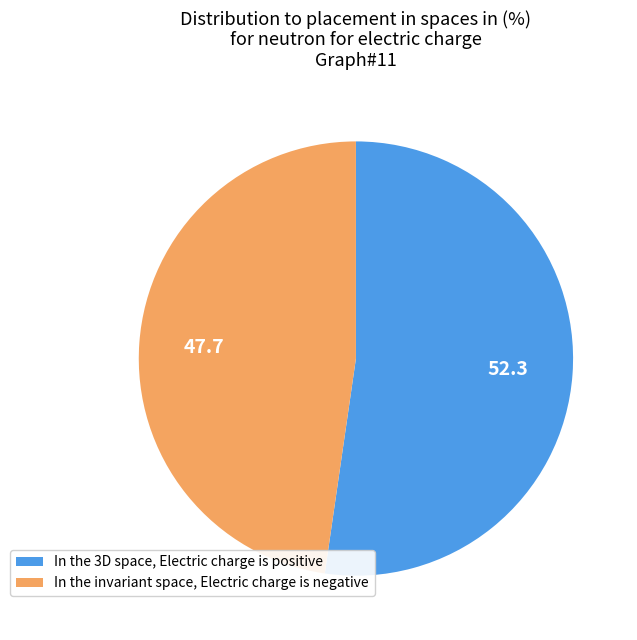

Rank the categories by value from lowest to highest.

In the invariant space, Electric charge is negative, In the 3D space, Electric charge is positive